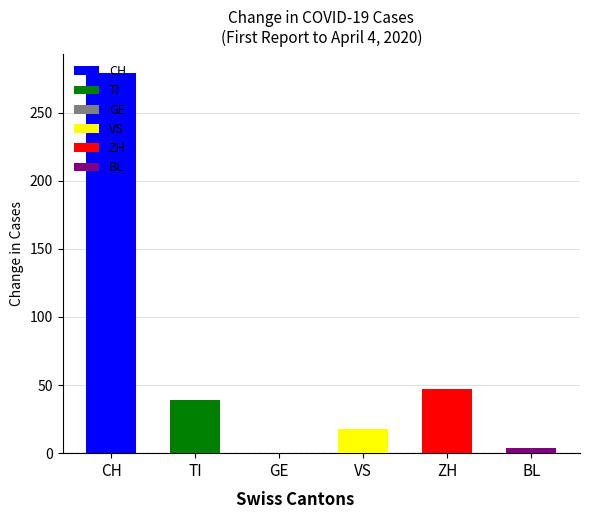

Between 29 and 16, which is larger?

29